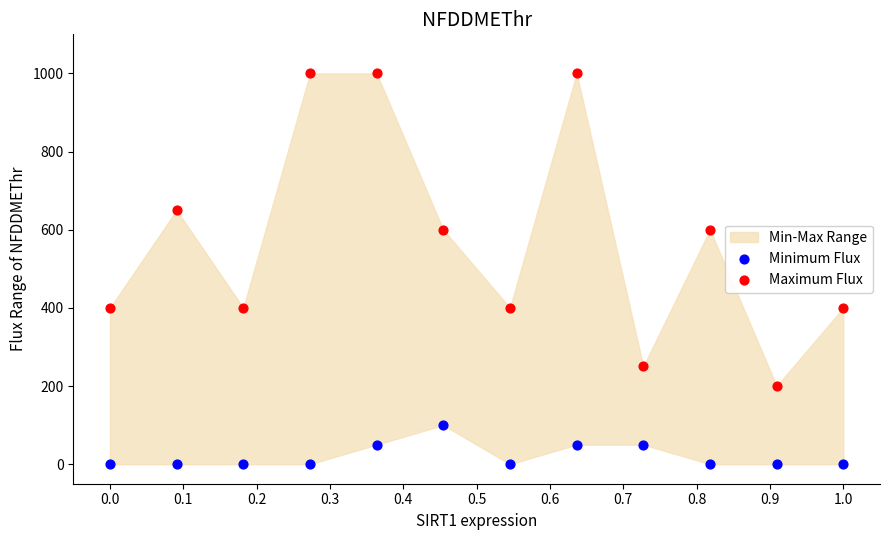

Which series reaches the maximum Y coordinate?

Maximum Flux